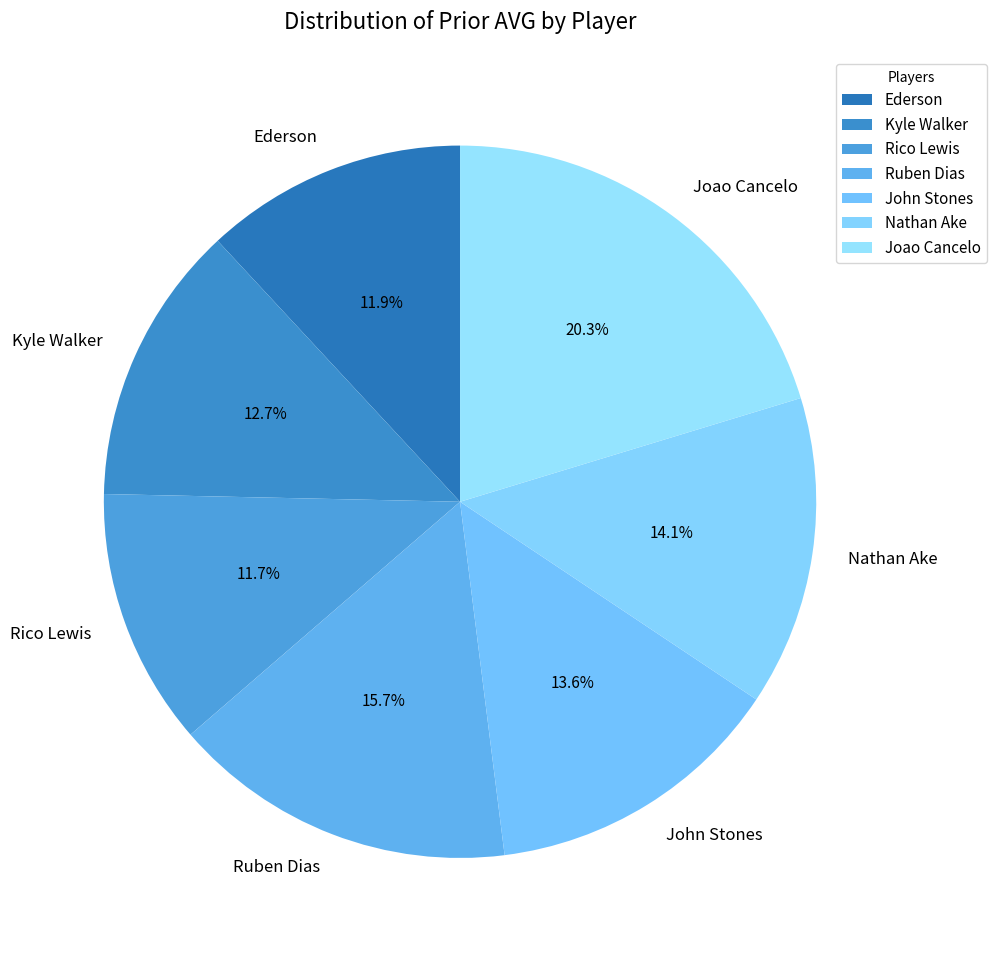

True or false: John Stones accounts for 14% of the total.

True